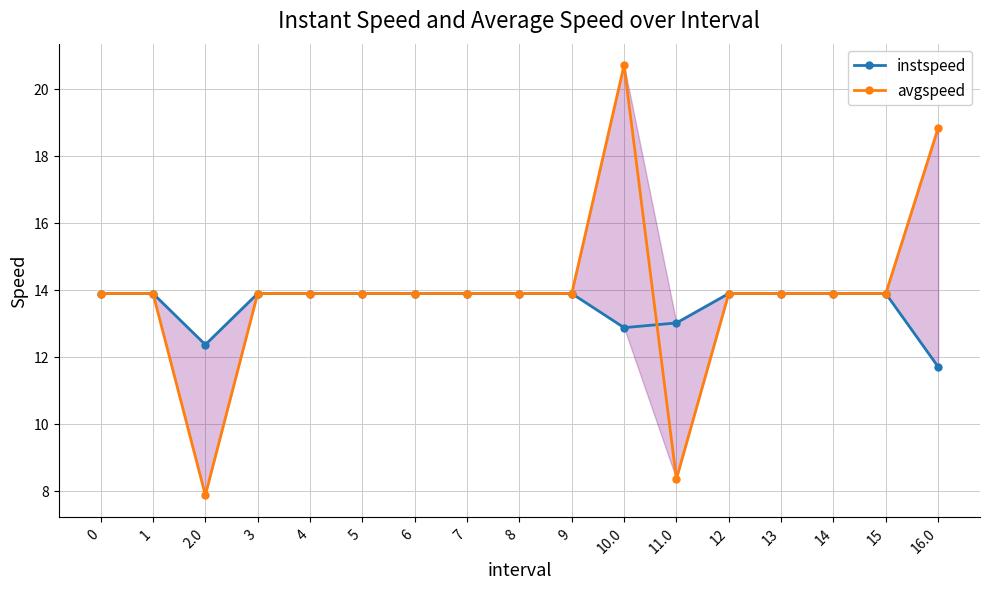

What is the sum of the instspeed values at 2.0 and 9?

26.3